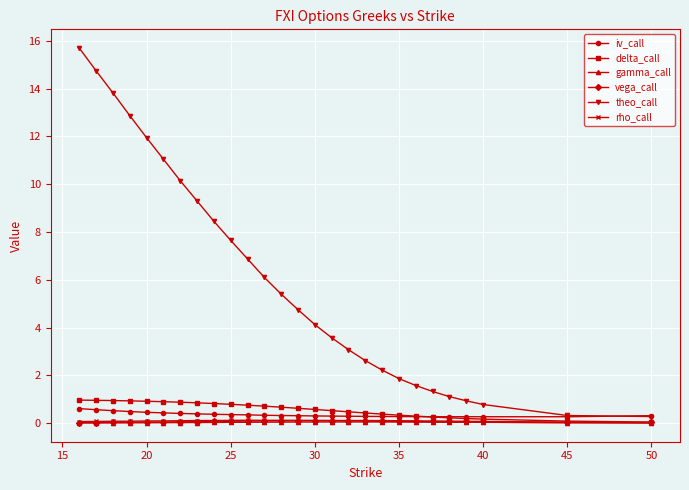

Which series has the largest total across all categories?

theo_call